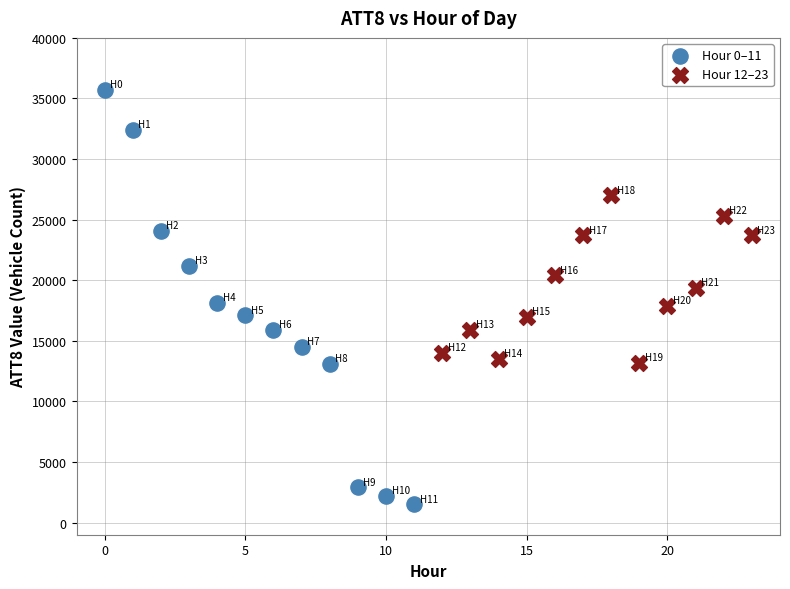

Which series has the largest Y range (max minus min)?

Hour 0–11